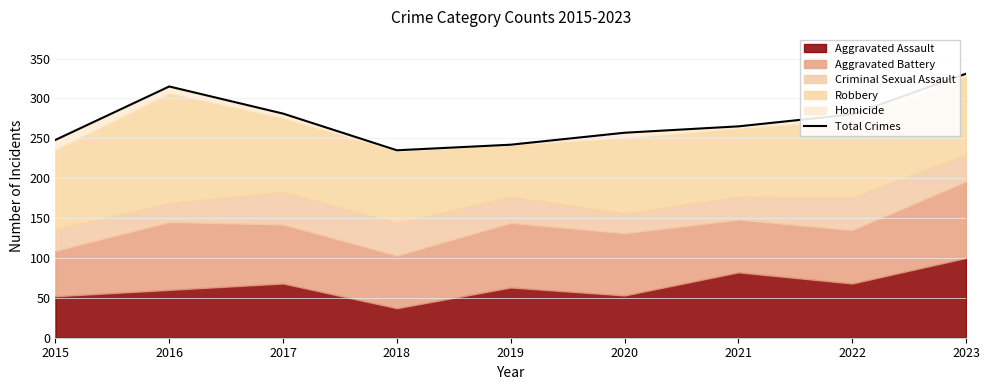

What is the sum of the values at 2019 and 2015?

490